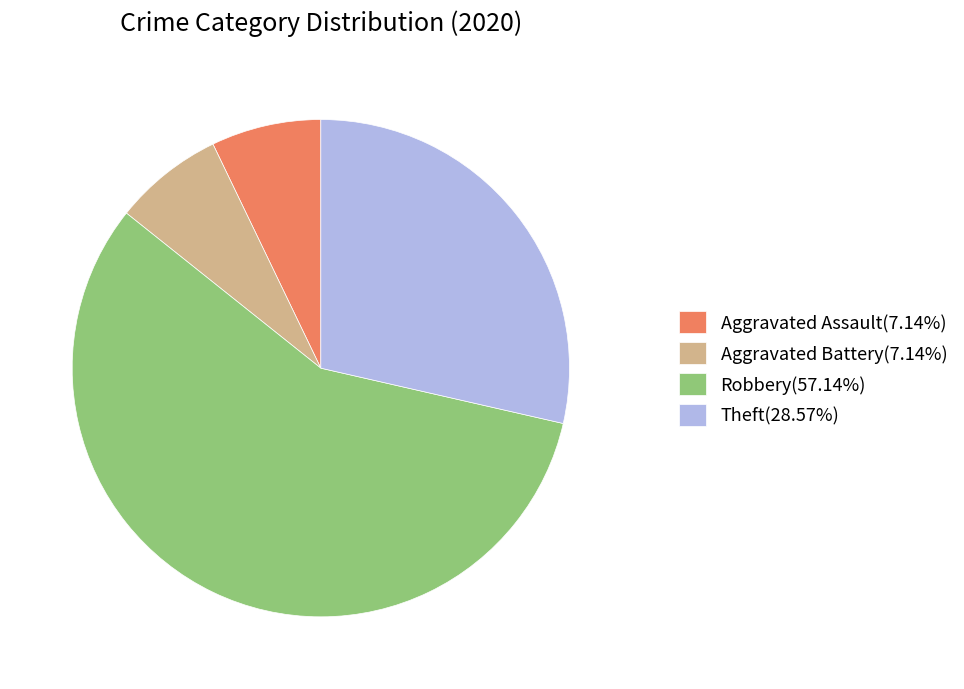

Approximately how many times larger is the value at Aggravated Battery(7.14%) compared to Aggravated Assault(7.14%)?

1.0